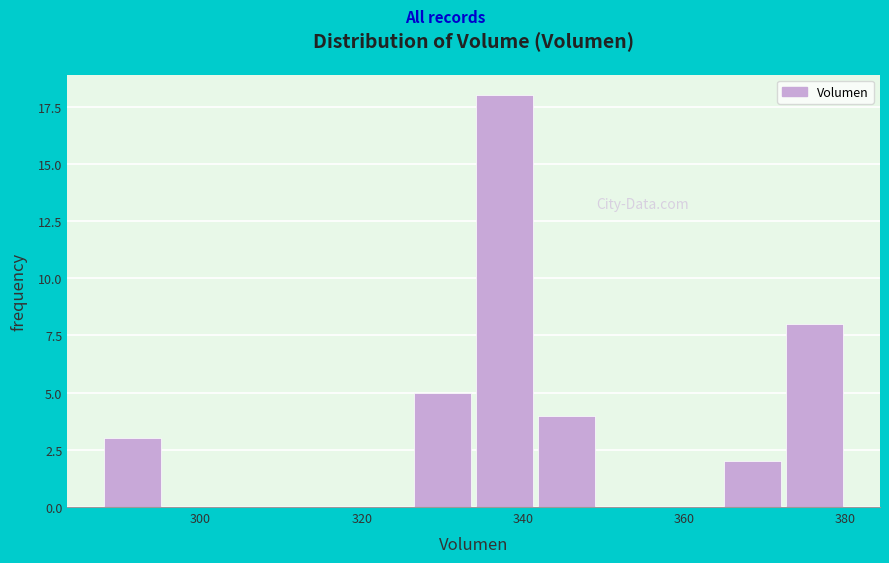

Read against the x-axis, roughly where is the centre of the tallest bar?

338